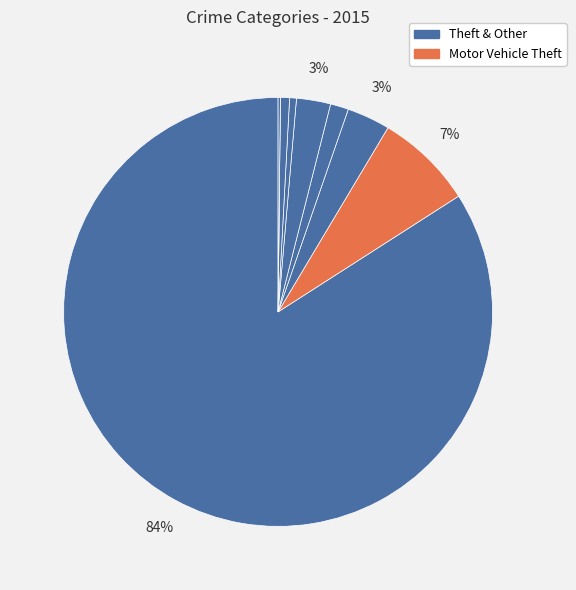

Which slice is the largest?

Theft